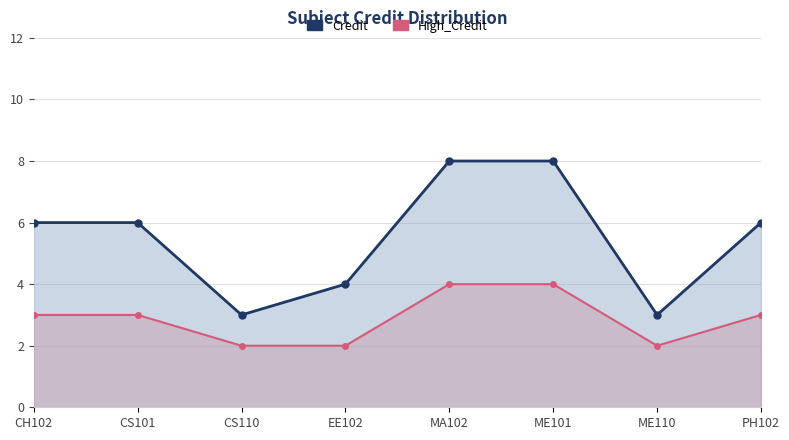

What are all the series names shown in the legend?

Credit, High_Credit